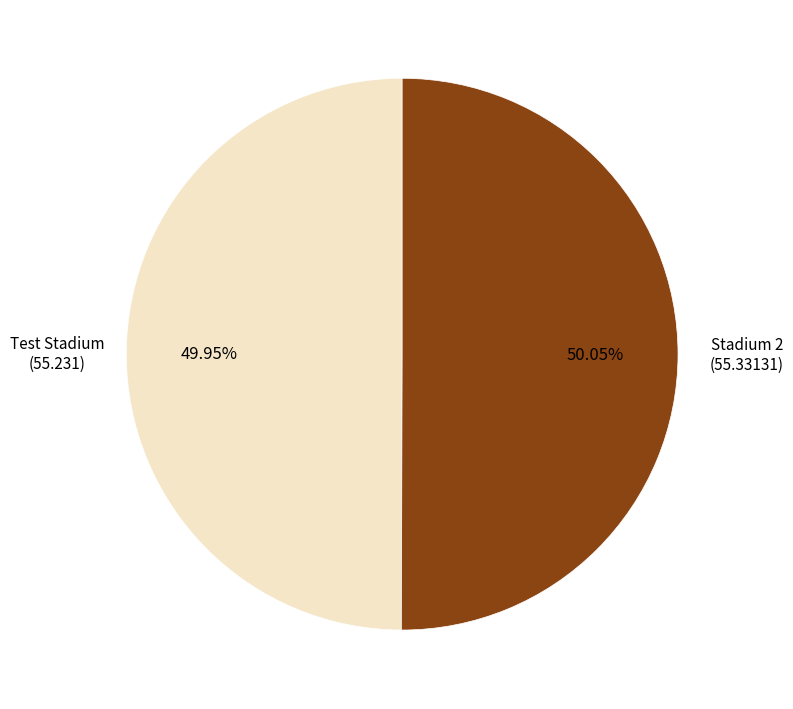

Approximately how many times larger is the value at Test Stadium compared to Stadium 2?

1.0